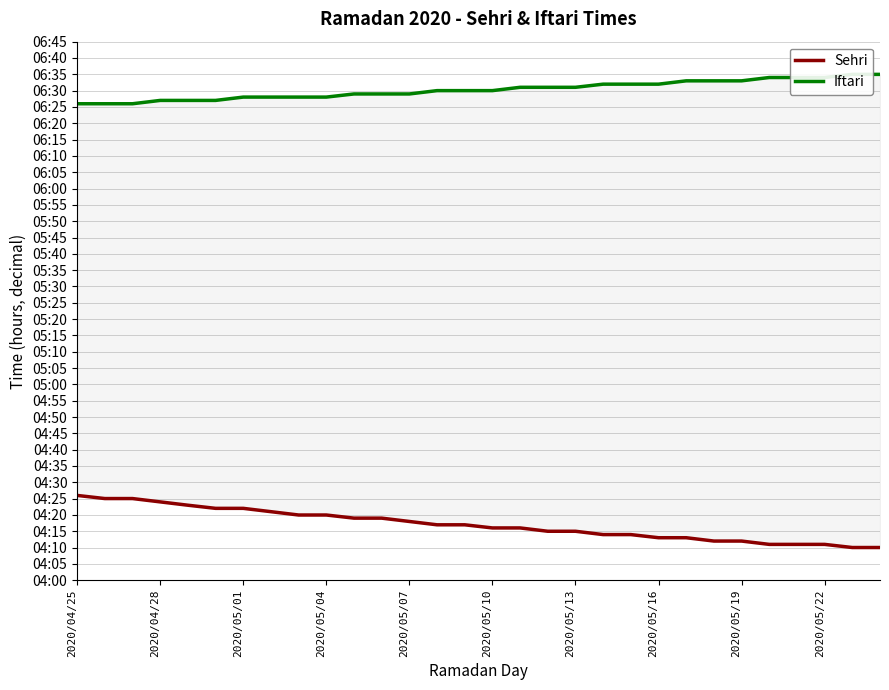

What is the maximum value for Iftari?

6.6